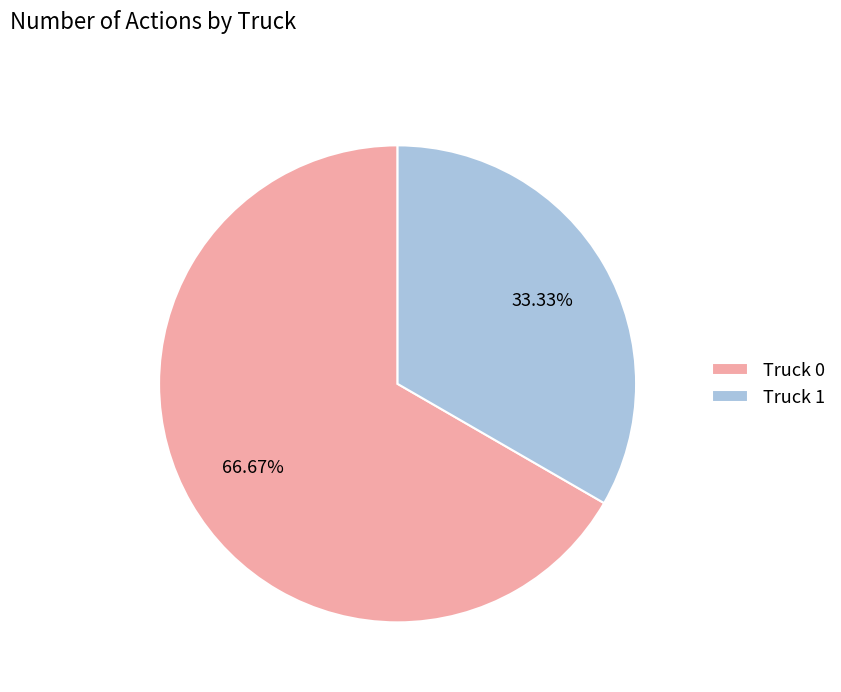

To the nearest percent, what percentage of the pie is Truck 1?

33%